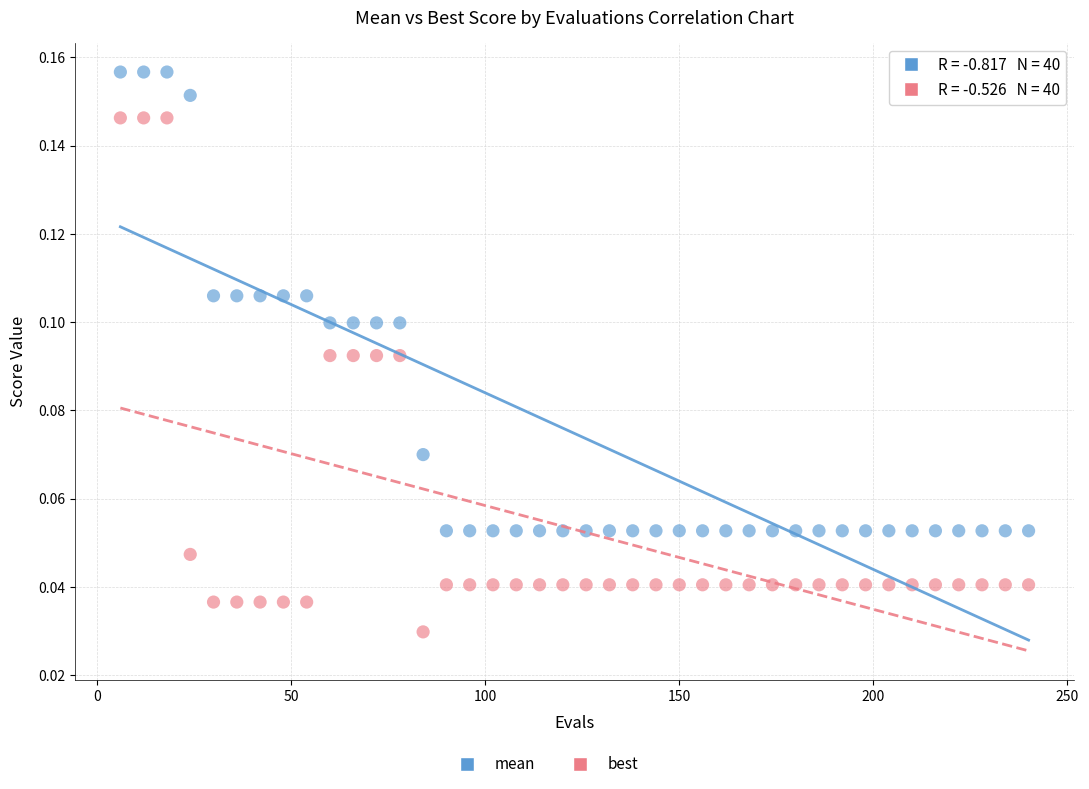

Which series contains the highest Y value?

mean